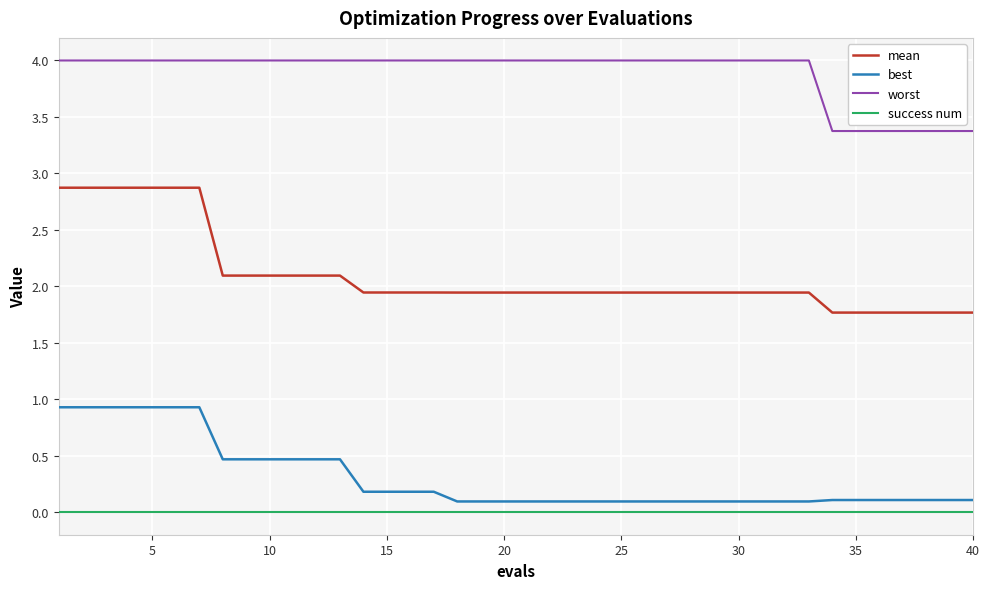

Which series has the widest spread of values?

mean